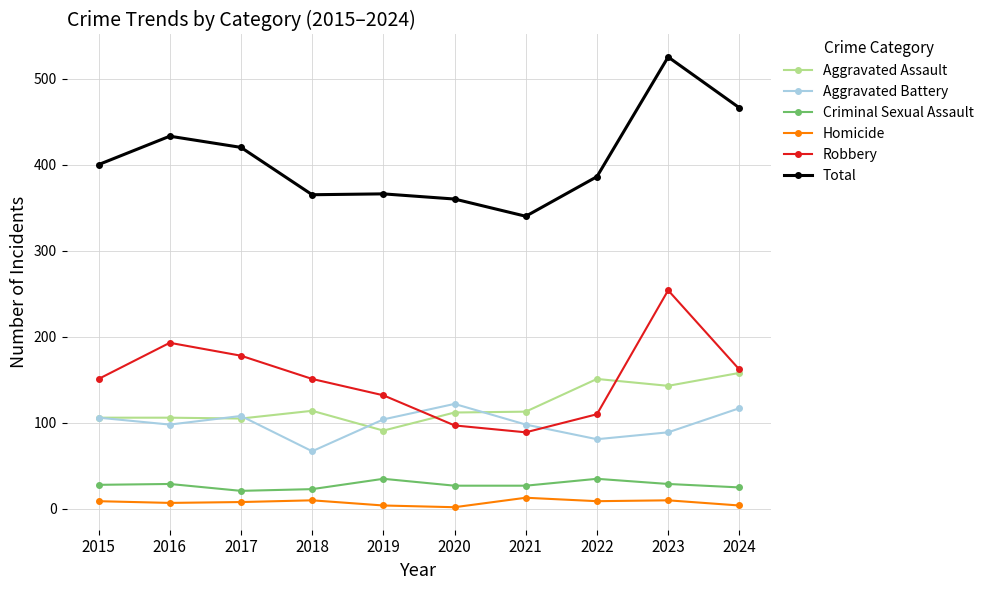

What is the greatest value displayed?

525